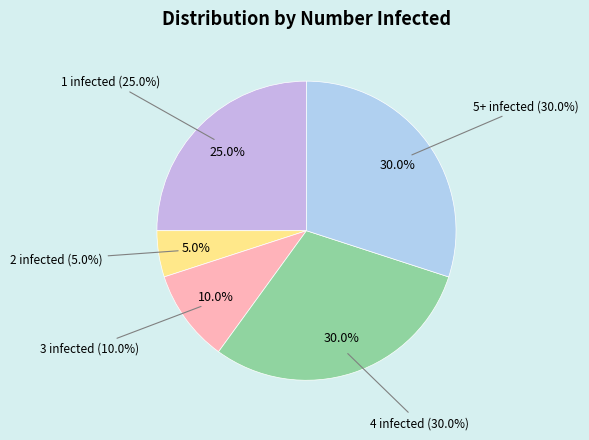

Is 4 infected the majority of the pie?

No